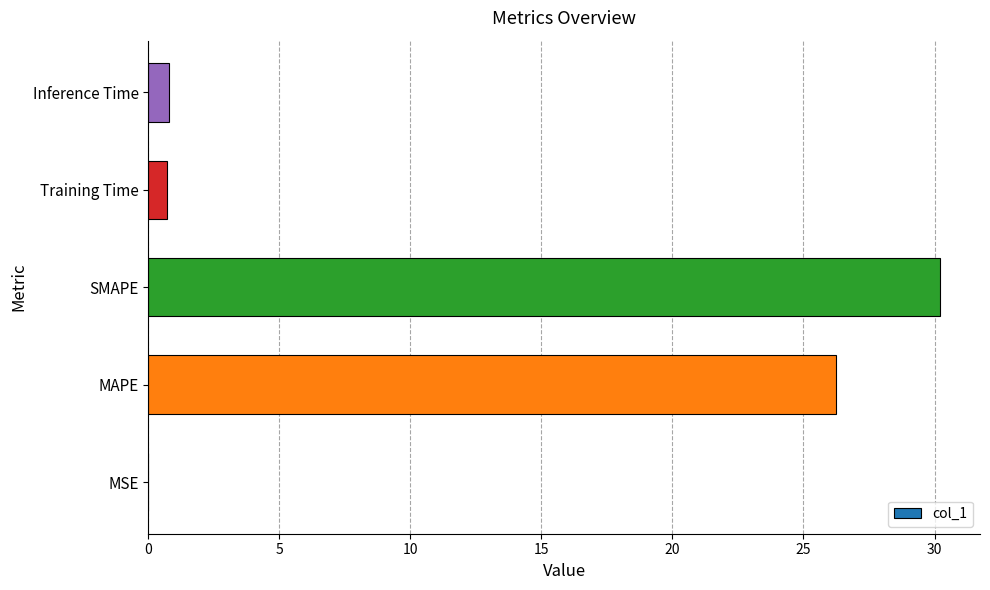

What is the change in value from MAPE to Inference Time?

-25.5